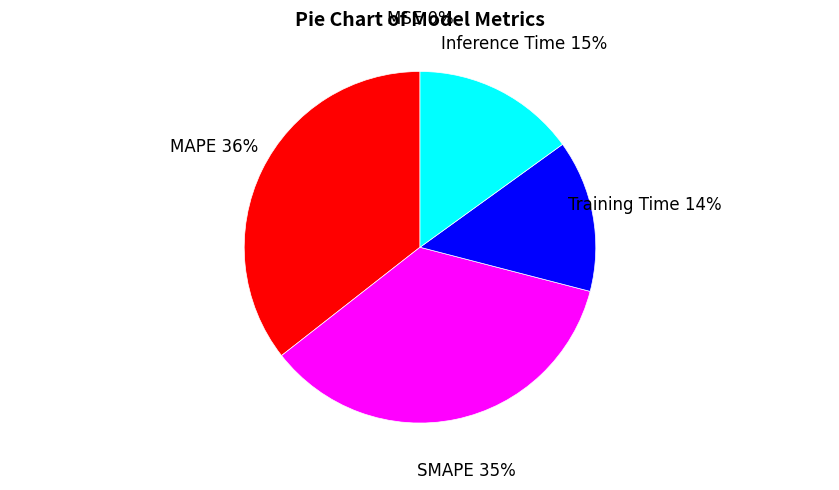

To the nearest percent, what is the average slice percentage?

20%